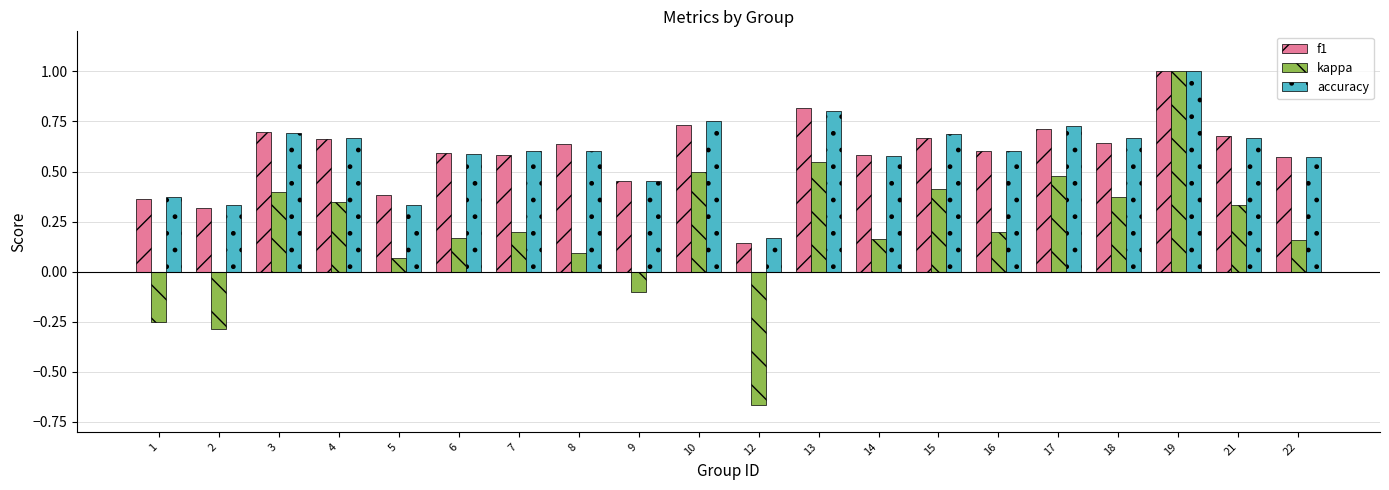

What is the difference between the maximum and minimum values in the f1 series?

0.9